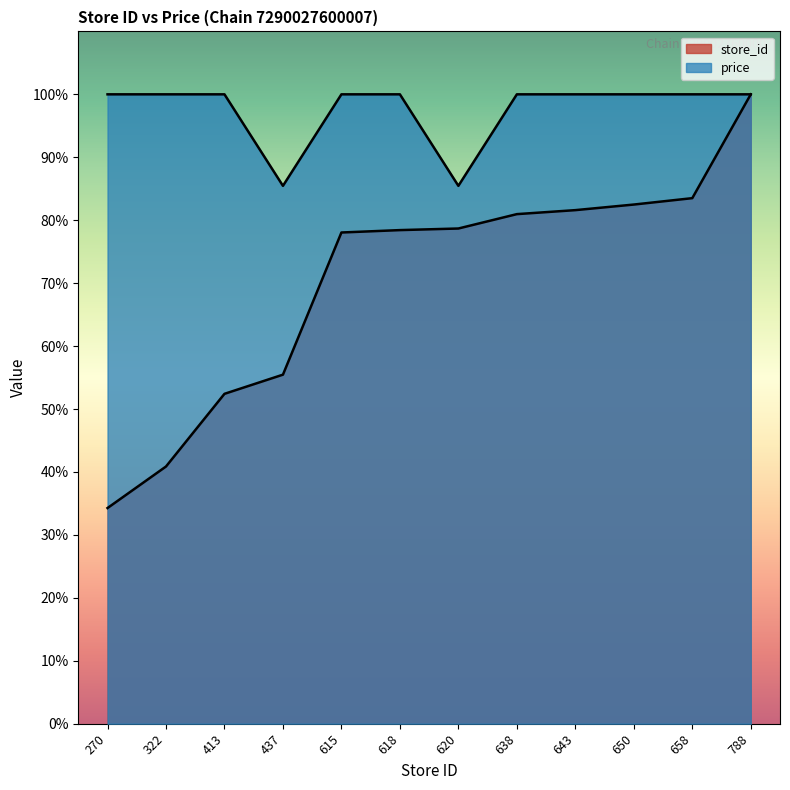

What is the value of the store_id point at the 5th from the left?

78.0